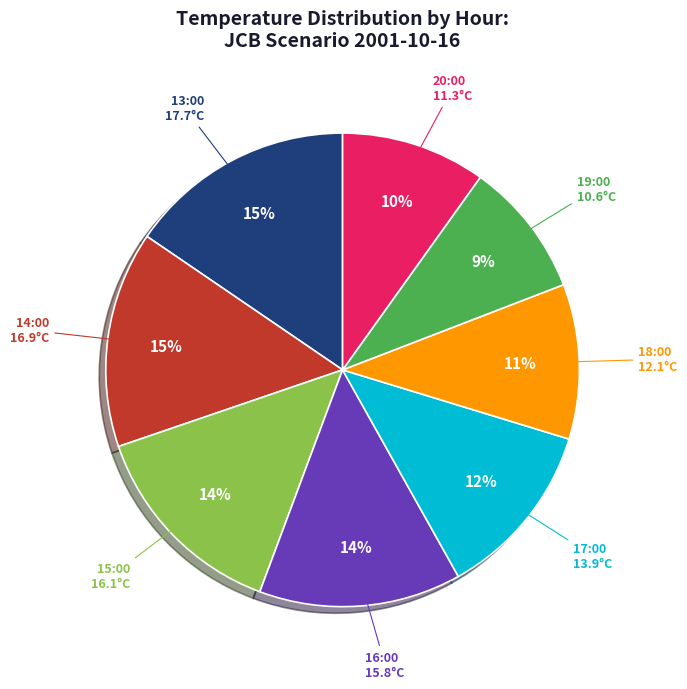

Does any single category account for the majority?

No